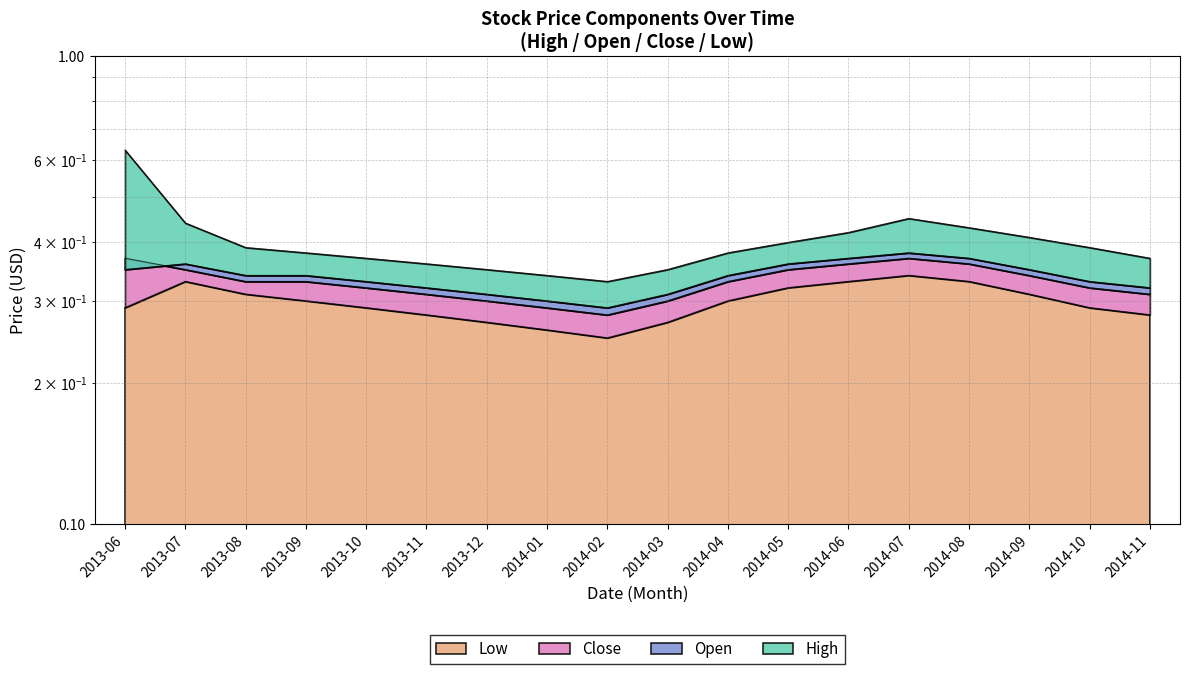

True or false: Close and High intersect in this chart.

False